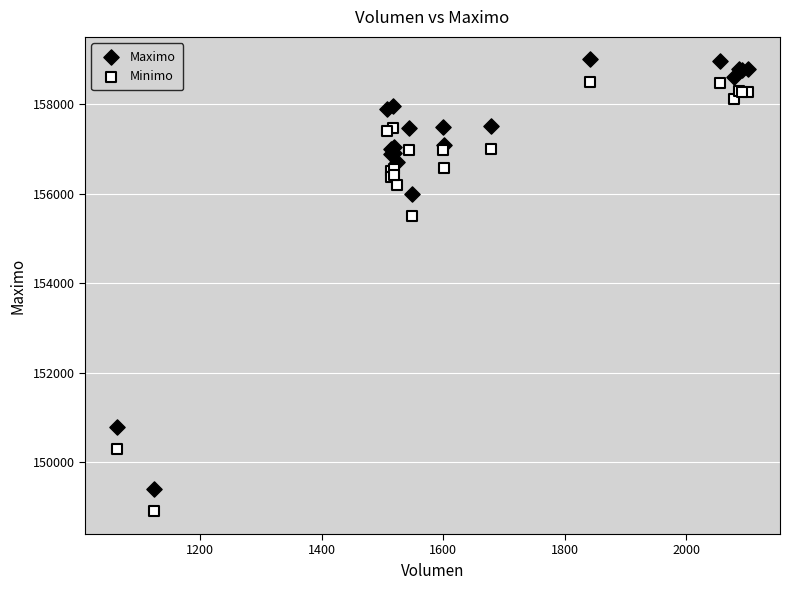

Which series reaches the maximum Y coordinate?

Maximo